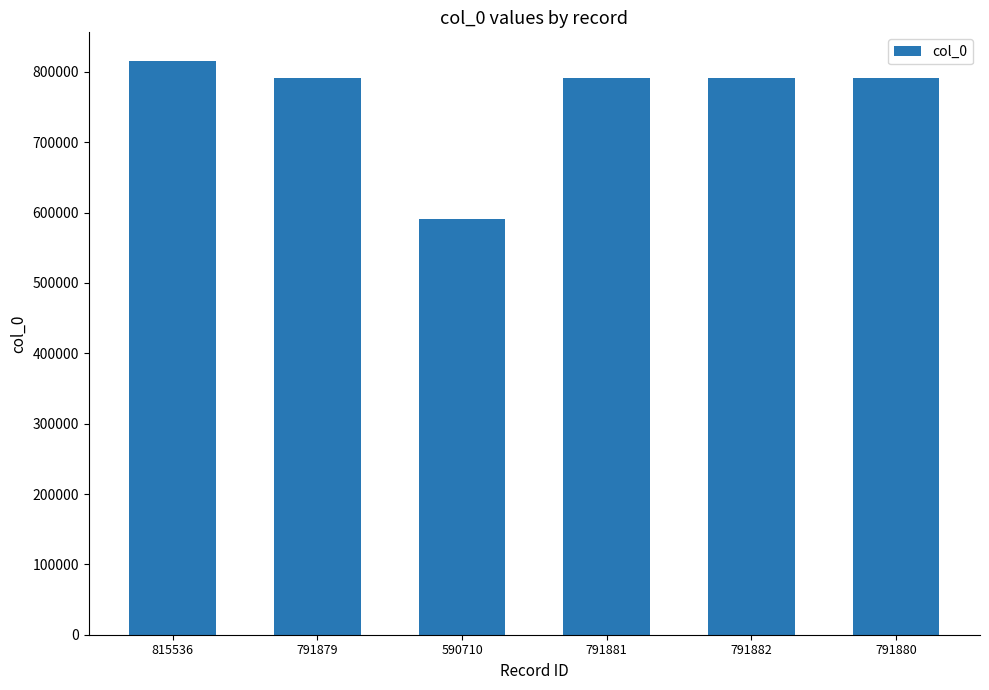

At which category does the chart reach its peak across all series?

815536